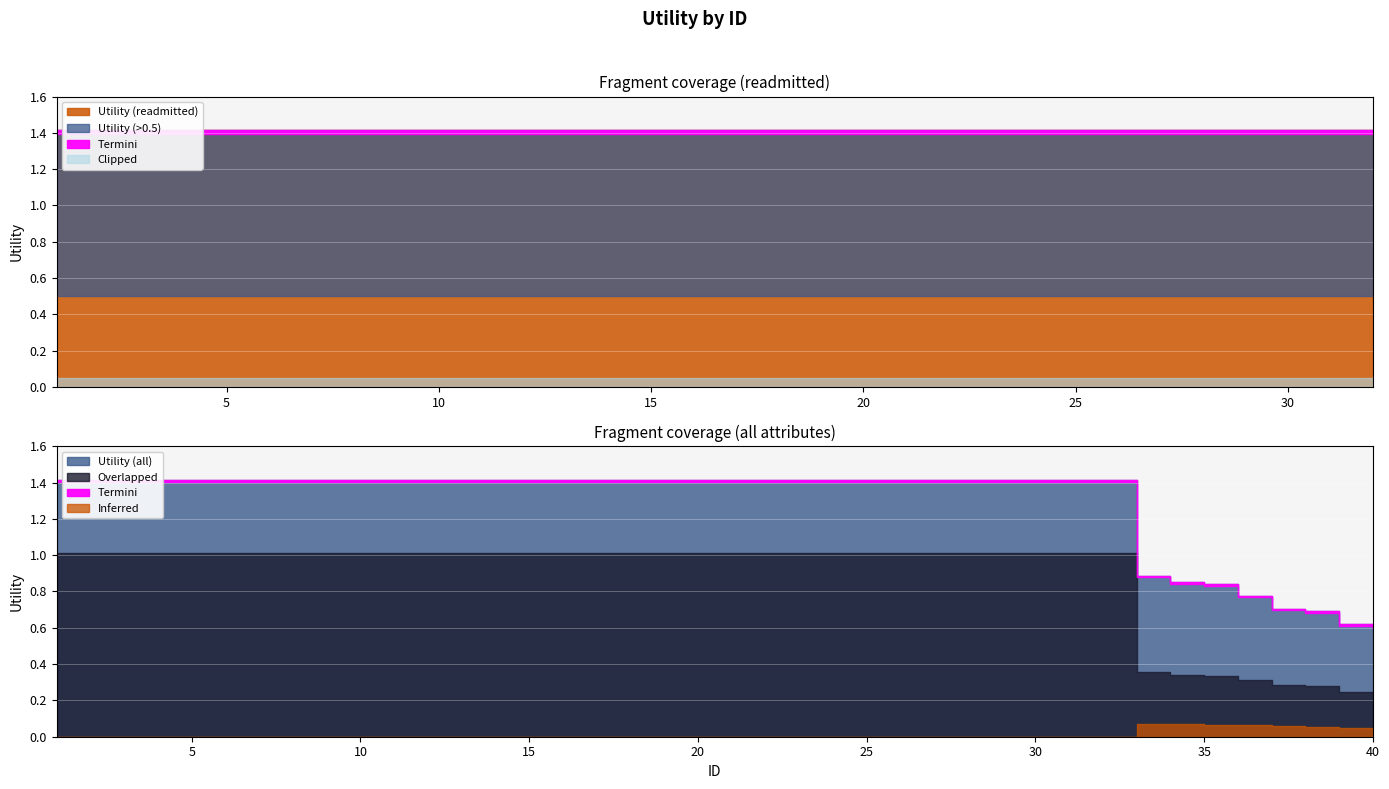

Reading left to right, transcribe all the data shown in this chart.

1=1.4	2=1.4	3=1.4	4=1.4	5=1.4	6=1.4	7=1.4	8=1.4	9=1.4	10=1.4	11=1.4	12=1.4	13=1.4	14=1.4	15=1.4	16=1.4	17=1.4	18=1.4	19=1.4	20=1.4	21=1.4	22=1.4	23=1.4	24=1.4	25=1.4	26=1.4	27=1.4	28=1.4	29=1.4	30=1.4	31=1.4	32=1.4	33=0.9	34=0.9	35=0.8	36=0.8	37=0.7	38=0.7	39=0.6	40=0.6